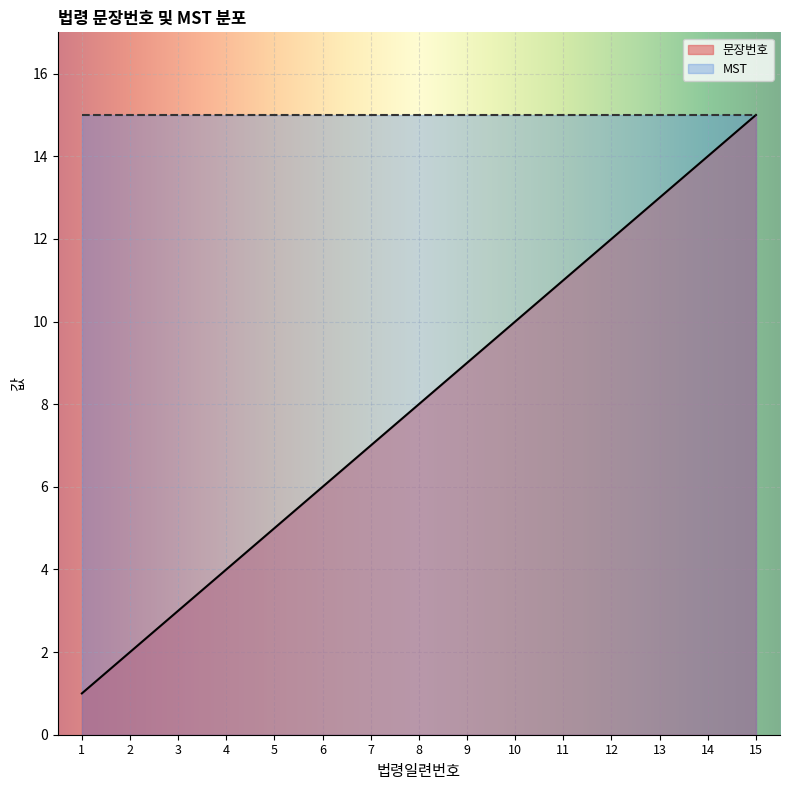

Reading left to right, transcribe all the data shown in this chart.

1=1	2=2	3=3	4=4	5=5	6=6	7=7	8=8	9=9	10=10	11=11	12=12	13=13	14=14	15=15